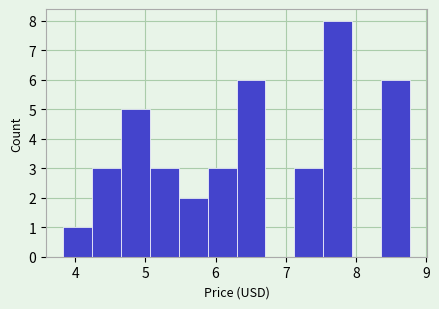

What is the height of the bar covering 8.4 to 8.8 on the x-axis? Neither the bar edges nor the heights are printed on the chart, so give them approximately, as read against the axes.

6